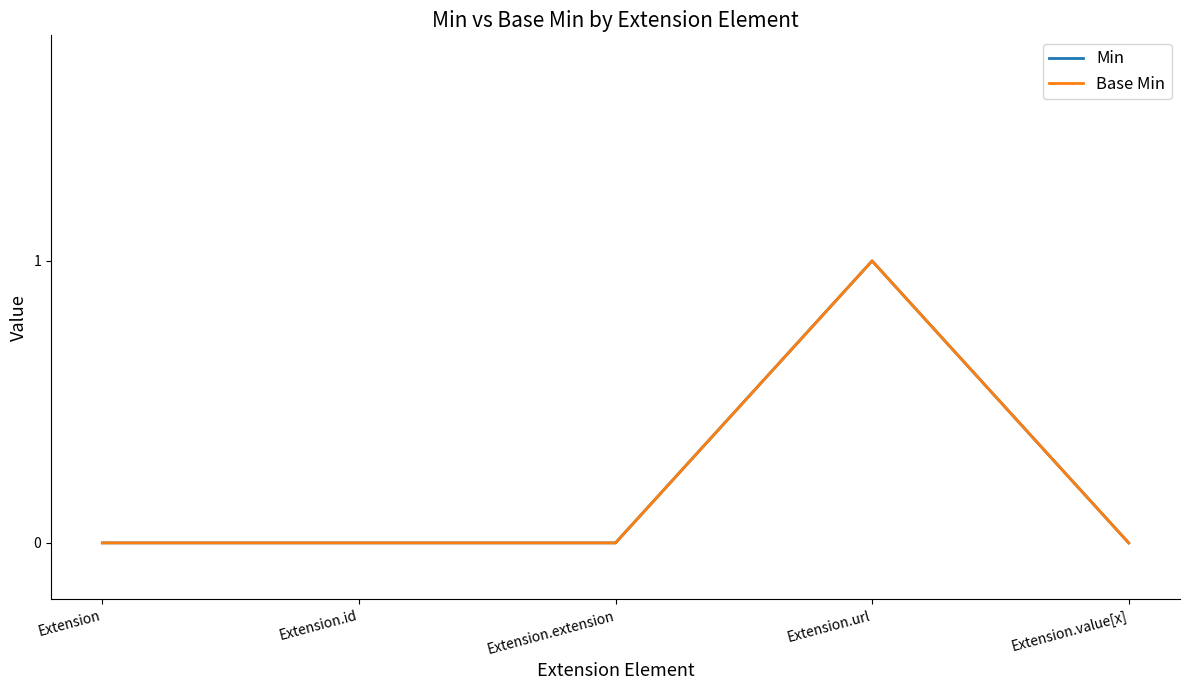

Which has a higher value, Extension.extension or Extension?

Extension.extension